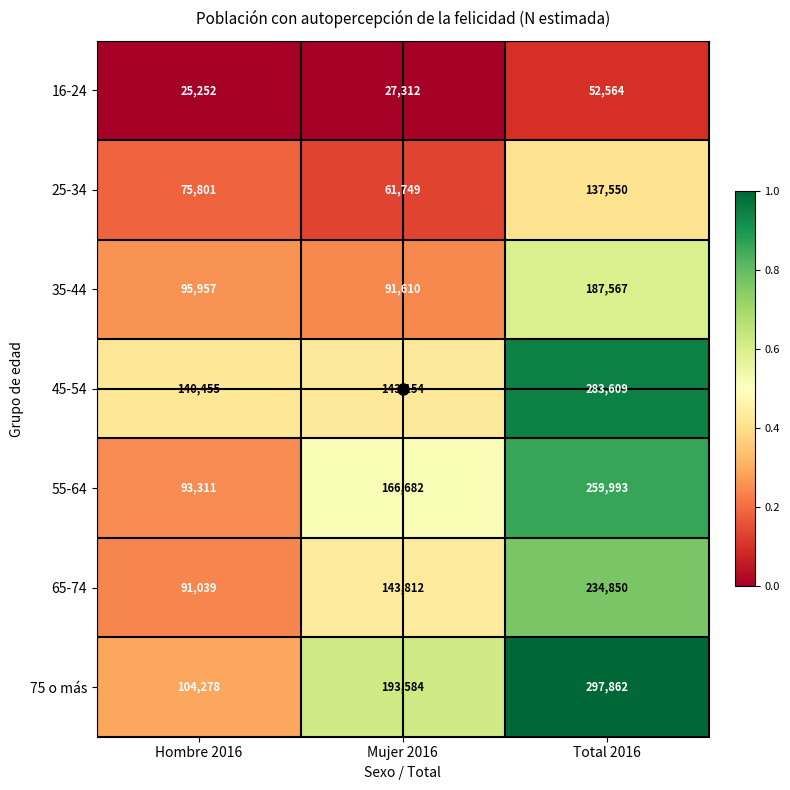

What is the average value of the 35-44 series?

125045